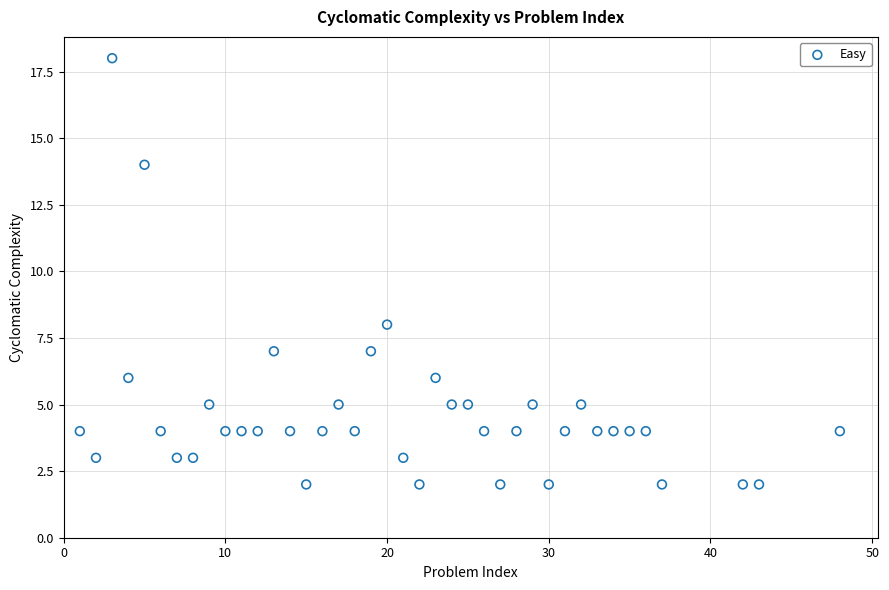

What Y value in the scatter plot is closest to 10?

8